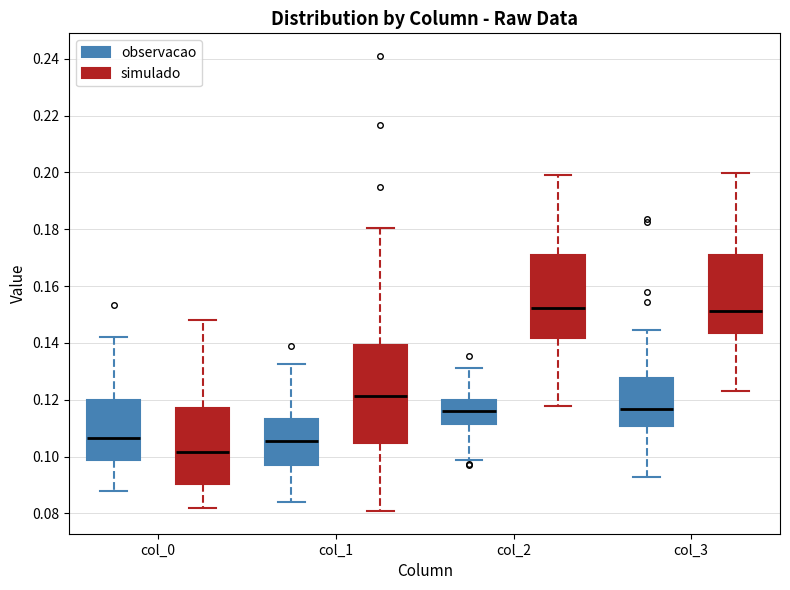

Which box is the tallest, from its lower edge to its upper edge?

col_1 (simulado)